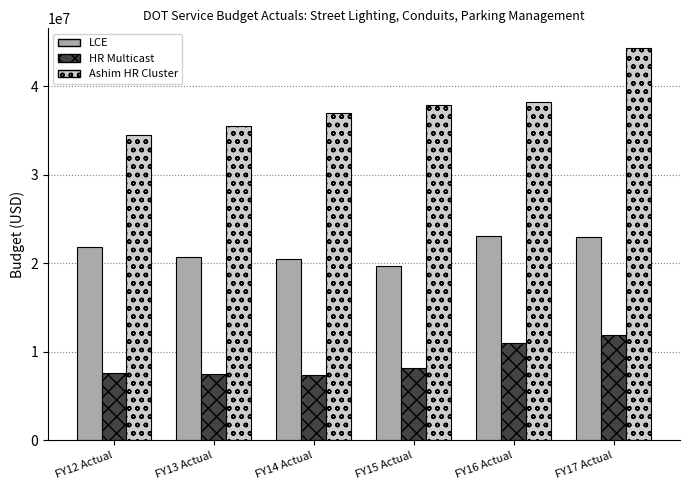

Is the value of HR Multicast at FY14 Actual greater than the value of Ashim HR Cluster at FY14 Actual?

No